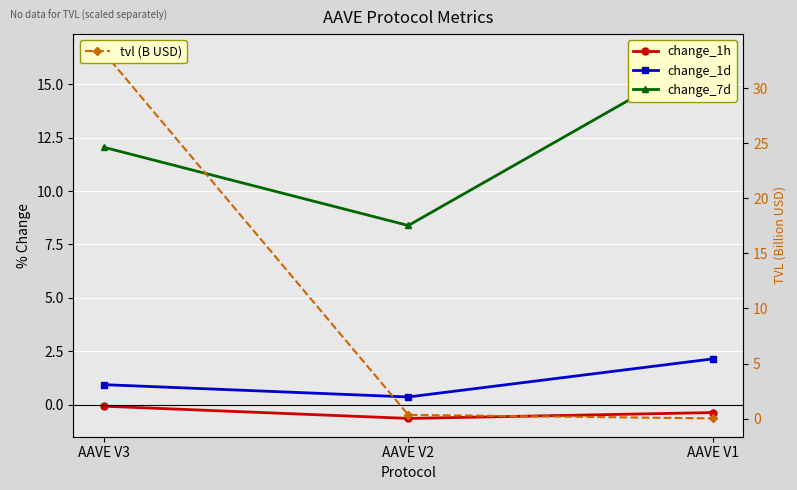

What is the greatest value displayed?

33.3